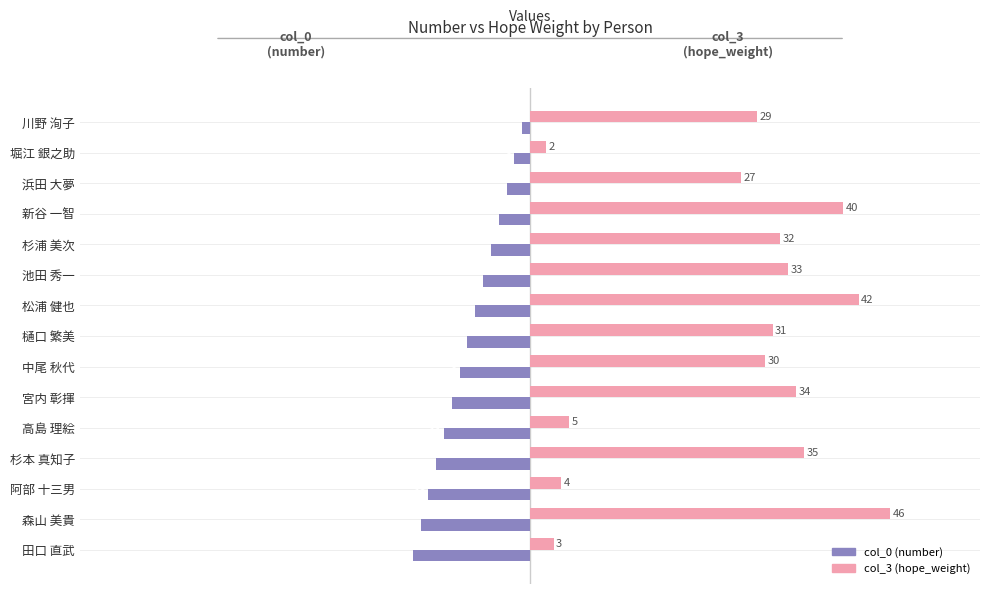

What are all the series names shown in the legend?

col_0 (number), col_3 (hope_weight)